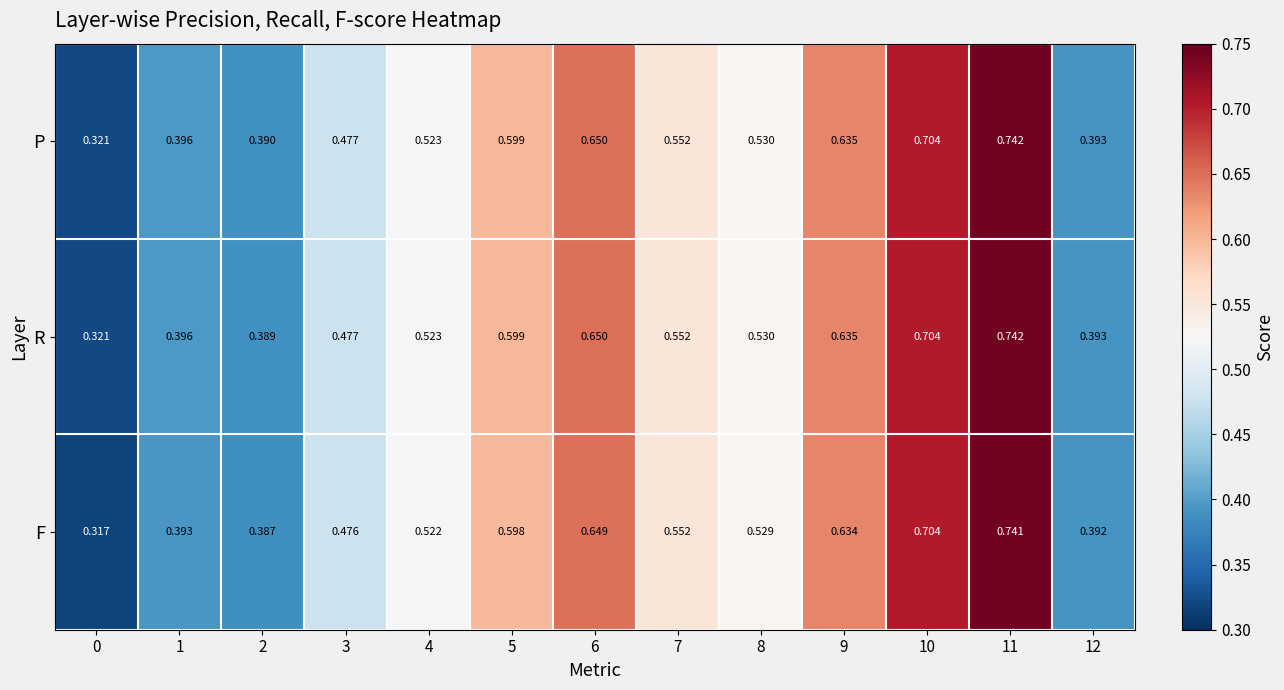

Is the value of F at 6 greater than the value of P at 11?

No